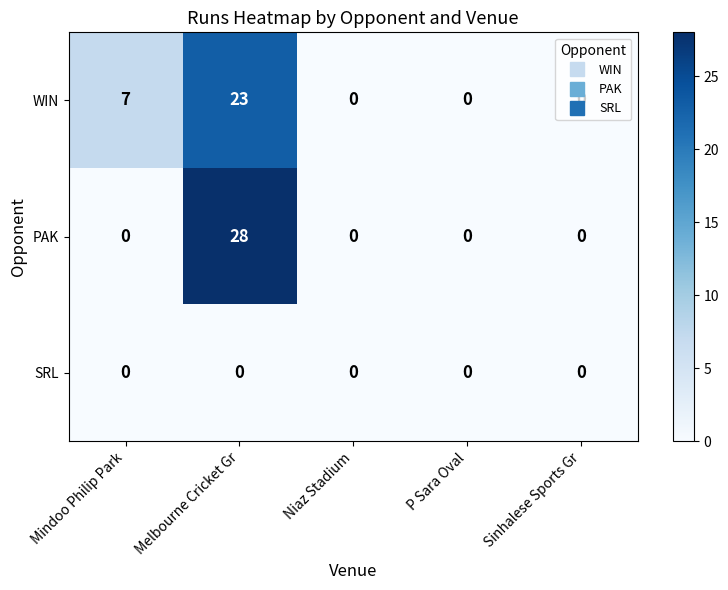

List the series in order of their peak value, lowest first.

SRL, WIN, PAK